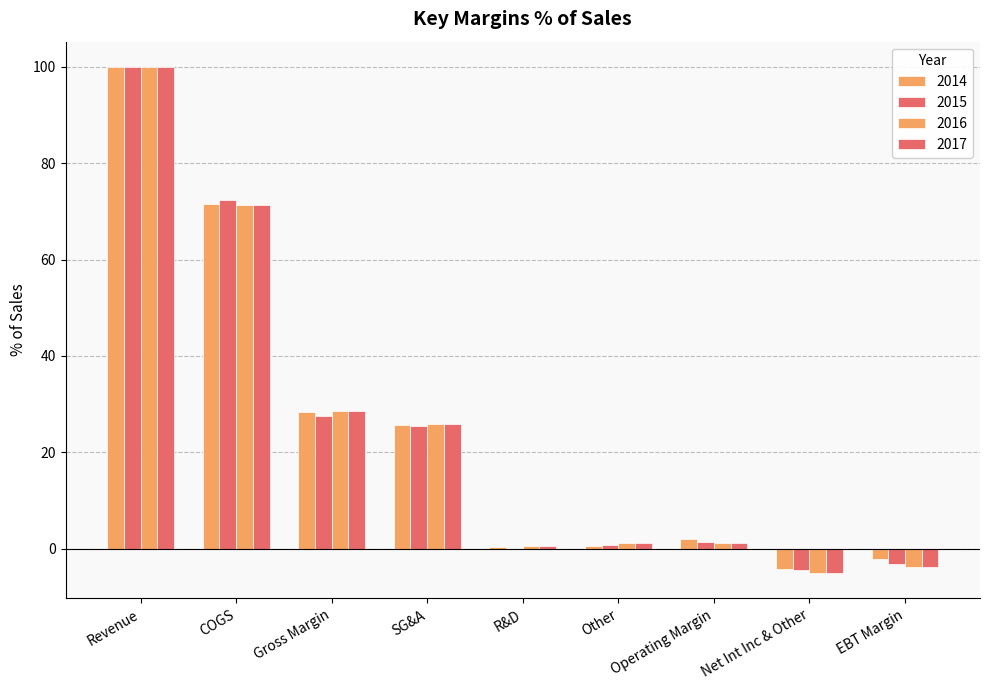

What is the greatest value displayed?

100.0